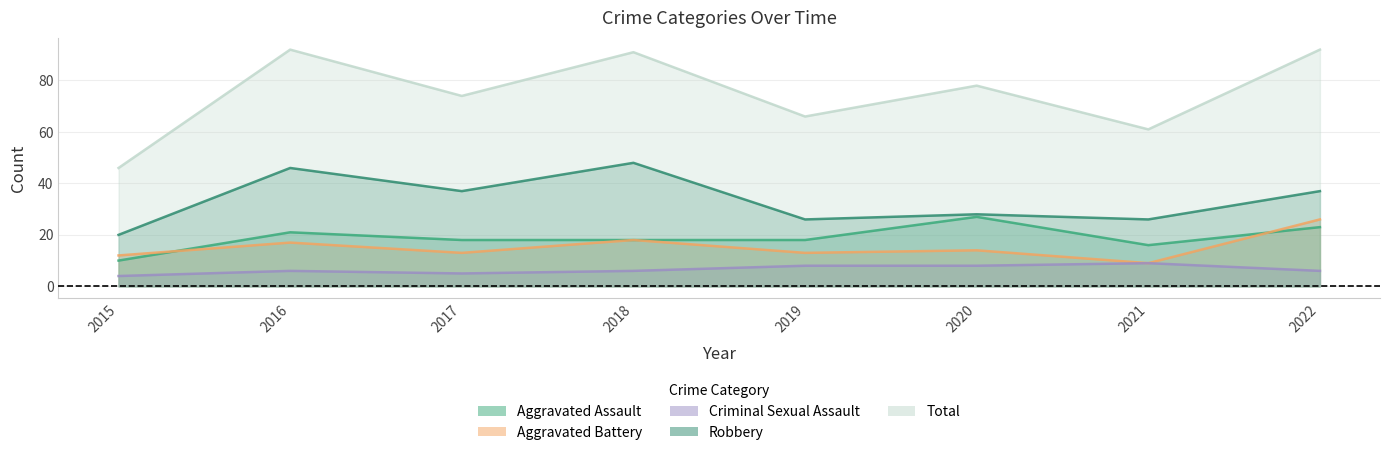

Reading left to right, extract all data points from this chart.

Aggravated Assault: 2015=10	2016=21	2017=18	2018=18	2019=18	2020=27	2021=16	2022=23
Aggravated Battery: 2015=12	2016=17	2017=13	2018=18	2019=13	2020=14	2021=9	2022=26
Criminal Sexual Assault: 2015=4	2016=6	2017=5	2018=6	2019=8	2020=8	2021=9	2022=6
Robbery: 2015=20	2016=46	2017=37	2018=48	2019=26	2020=28	2021=26	2022=37
Total: 2015=46	2016=92	2017=74	2018=91	2019=66	2020=78	2021=61	2022=92